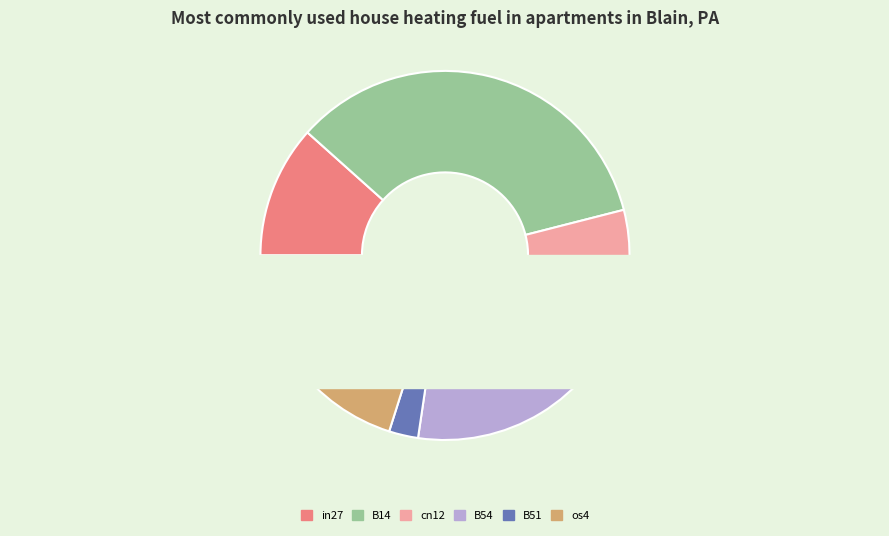

What portion of the pie excludes B11?

100.0%